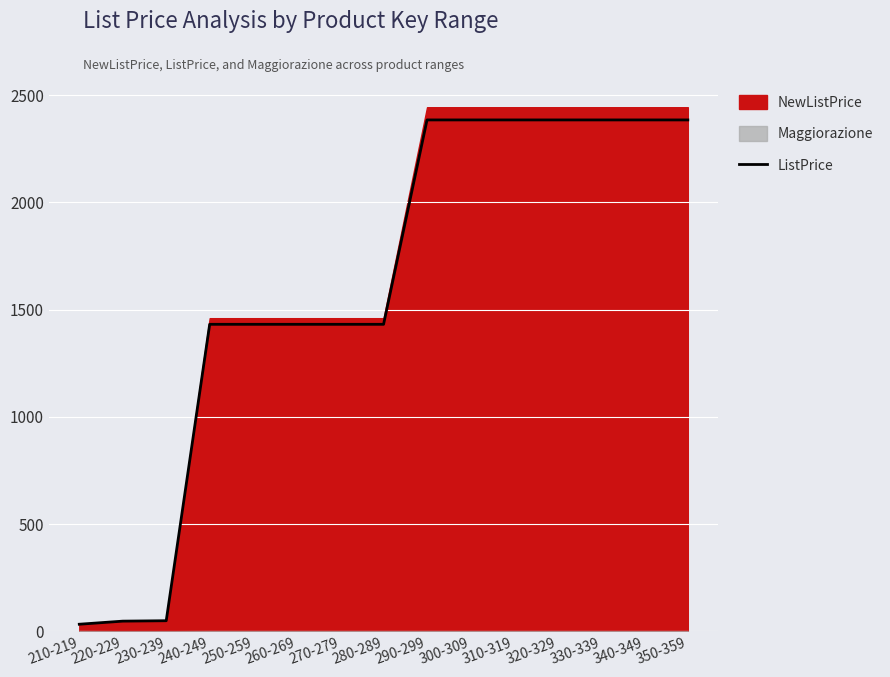

How many categories are shown in the chart?

15